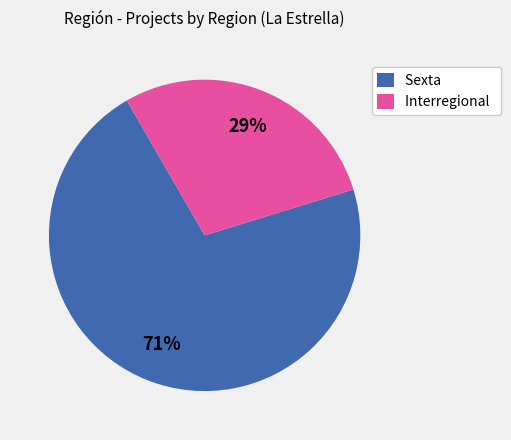

Which has a higher value, Interregional or Sexta?

Sexta